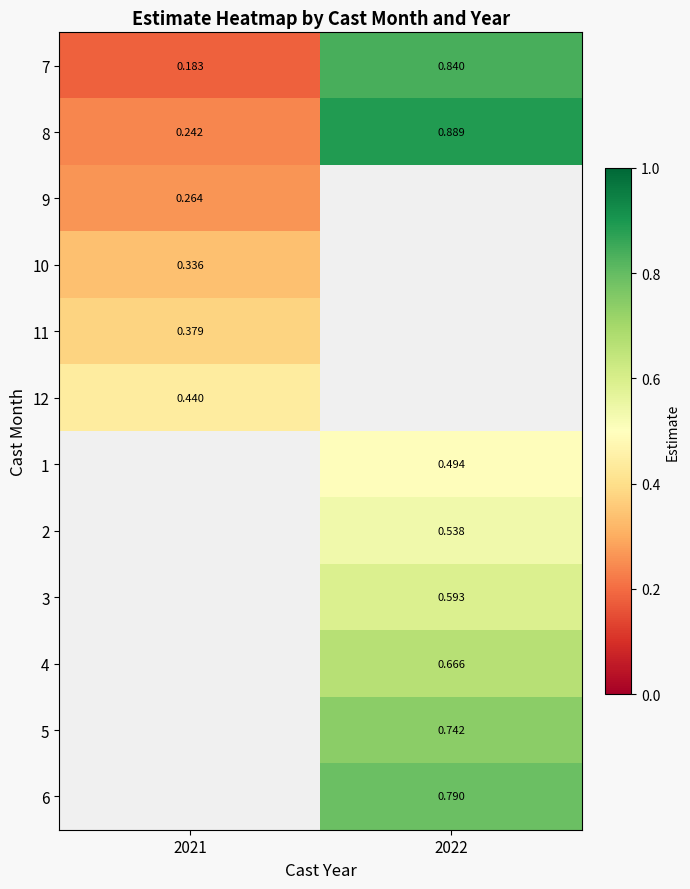

Is the value of 1 at 2022 greater than the value of 3 at 2022?

No